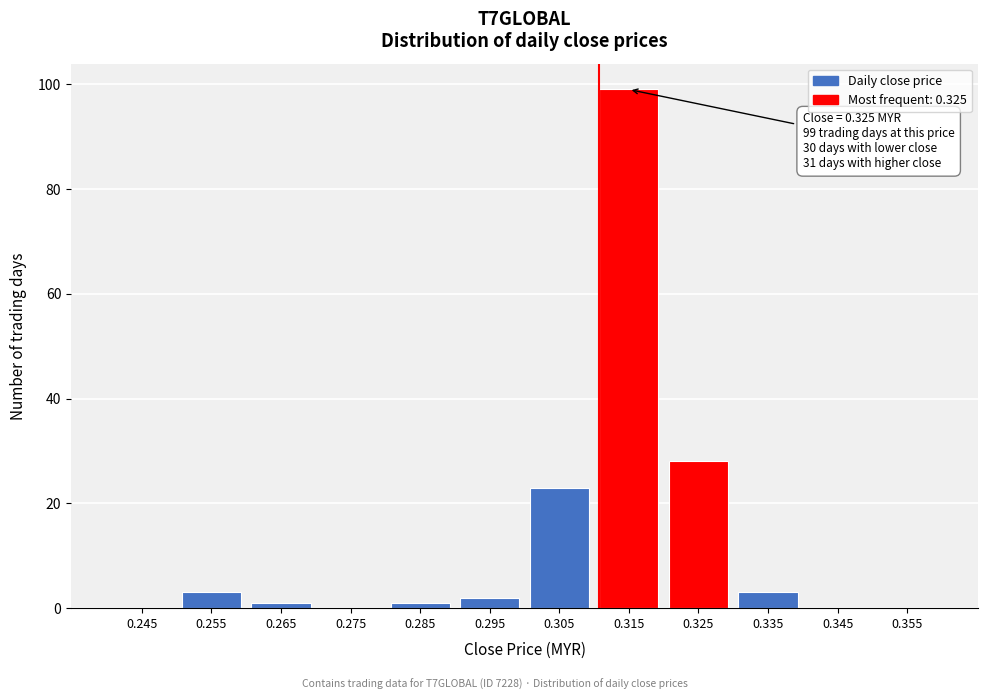

Reading left to right, list all the values displayed in this chart.

0.245=0	0.255=3	0.265=1	0.275=0	0.285=1	0.295=2	0.305=23	0.315=99	0.325=28	0.335=3	0.345=0	0.355=0